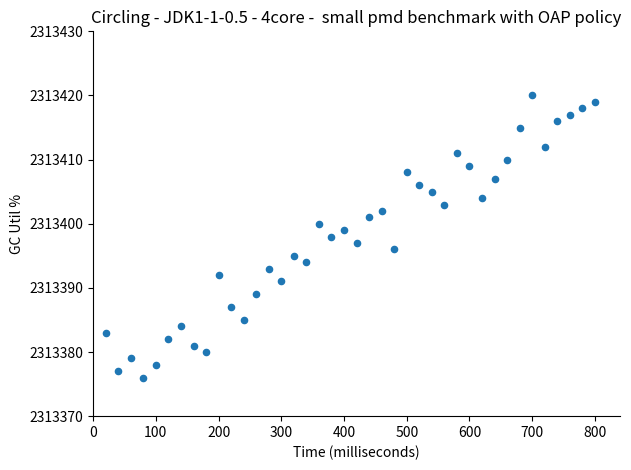

What is the range of X values (max minus min)?

39